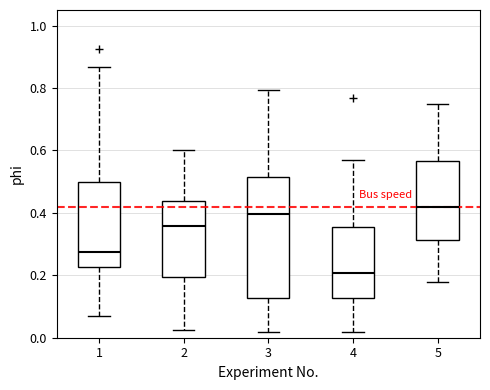

Comparing the boxes themselves (not the whiskers), which one is the tallest?

3